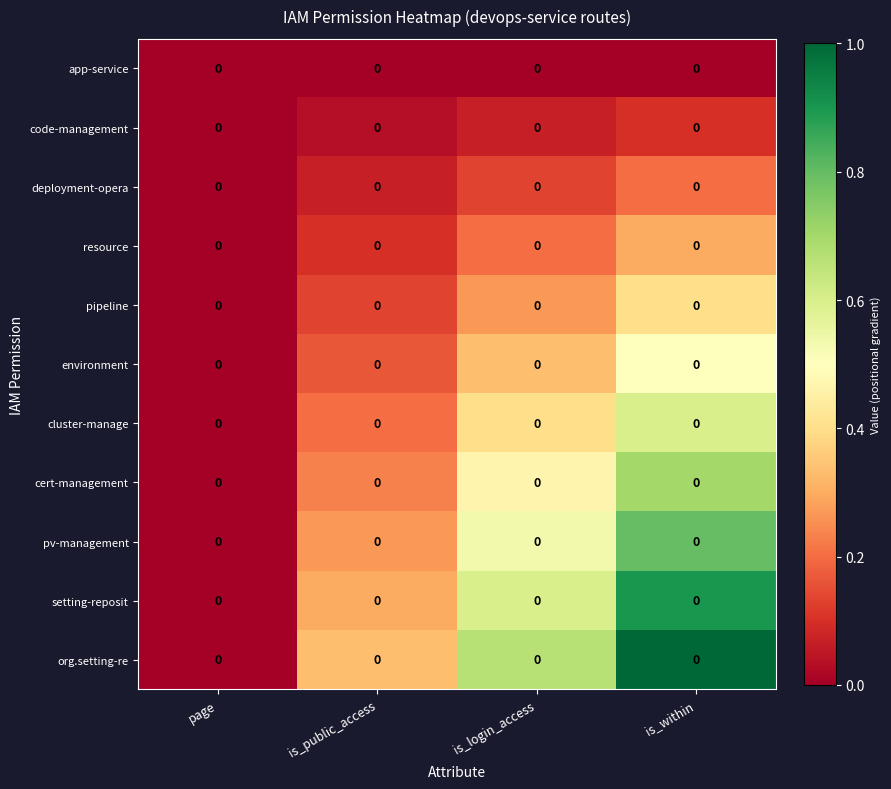

Rank the series at is_login_access from lowest to highest value.

app-service, code-management, deployment-opera, resource, pipeline, environment, cluster-manage, cert-management, pv-management, setting-reposit, org.setting-re